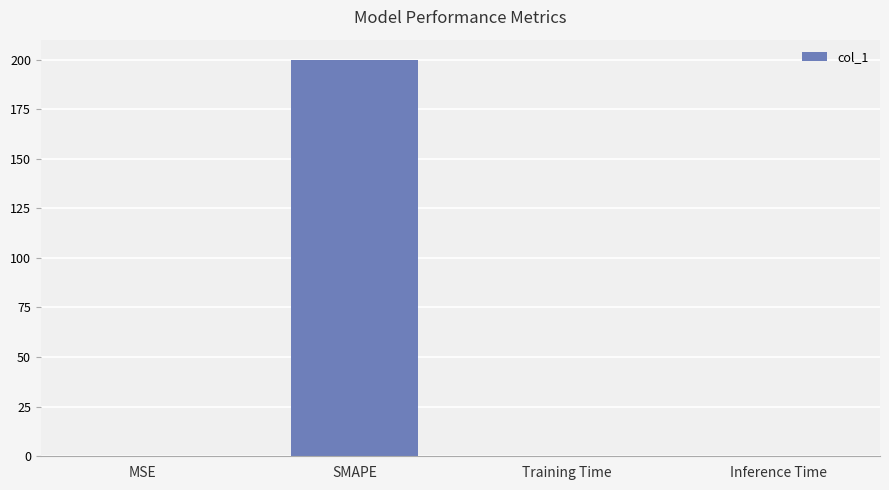

What is the sum of all values?

200.0